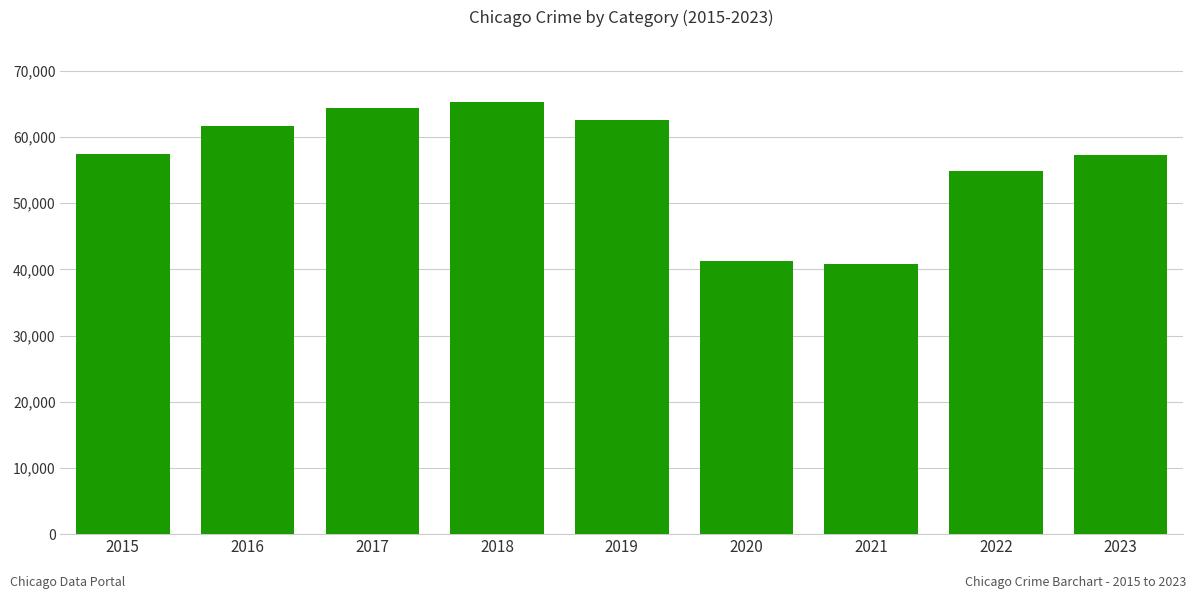

Is it true that the value at 2017 is 64386?

True